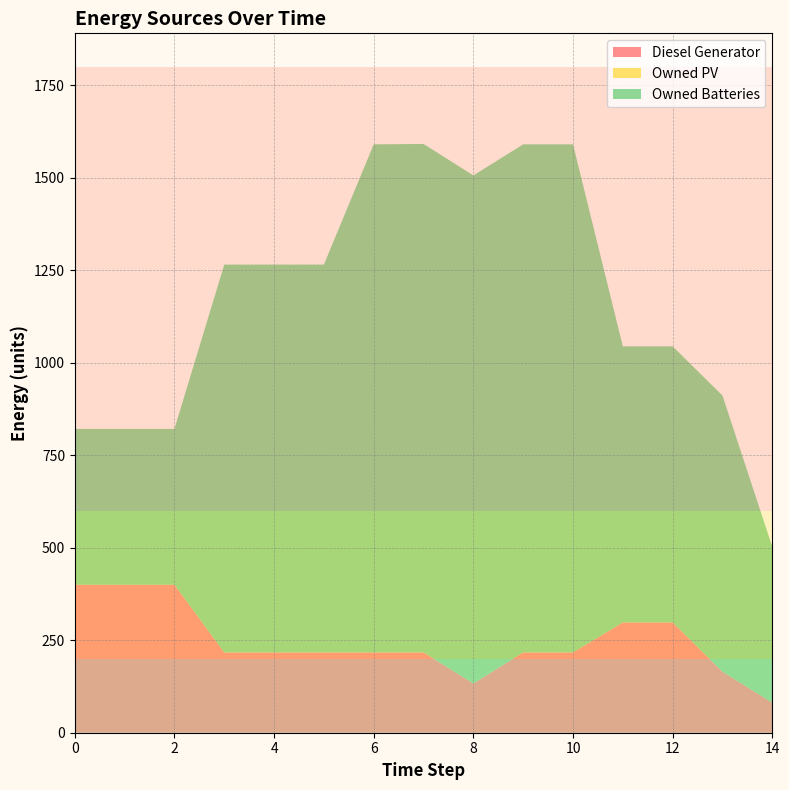

Reading left to right, extract all data points from this chart.

Diesel Generator: 400	400	400	217	217	217	217	217	133	217	217	298	298	165	81
Owned PV: 0	0	0	0	0	0	0	0	0	0	0	0	0	0	0
Owned Batteries: 421	421	421	1048	1048	1048	1373	1374	1373	1373	1373	746	746	746	421